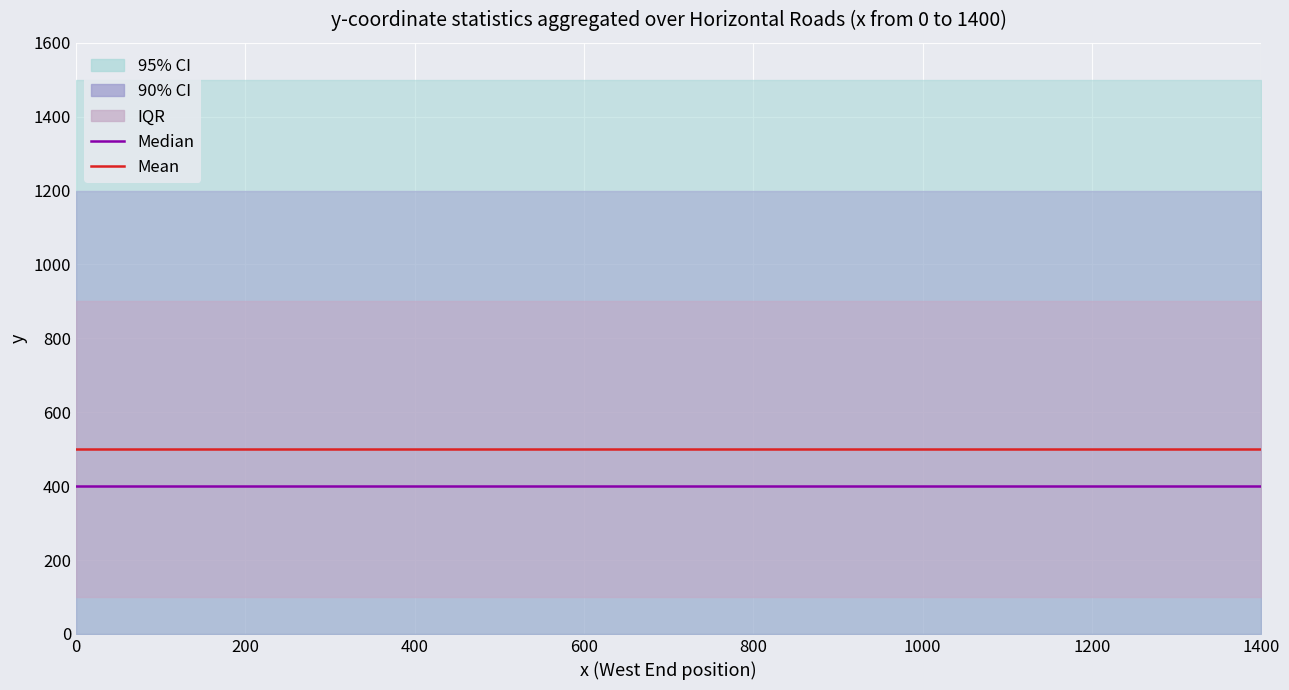

What is the average value of the Mean series?

500